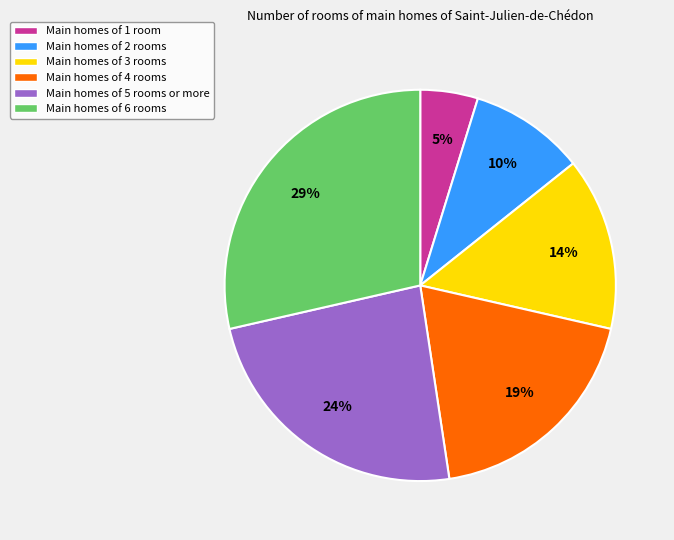

To the nearest percent, what is the average slice percentage?

17%